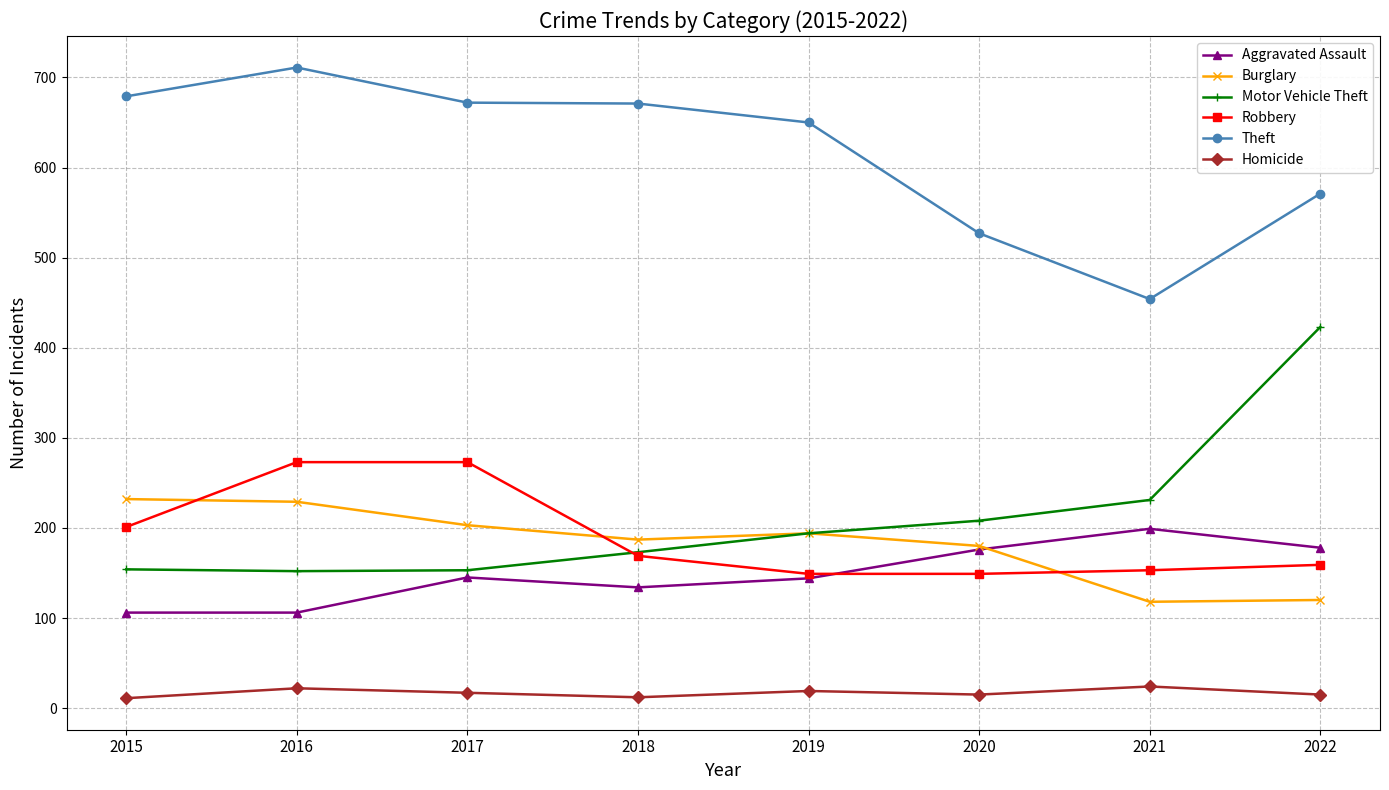

How many lines are shown in the chart?

6